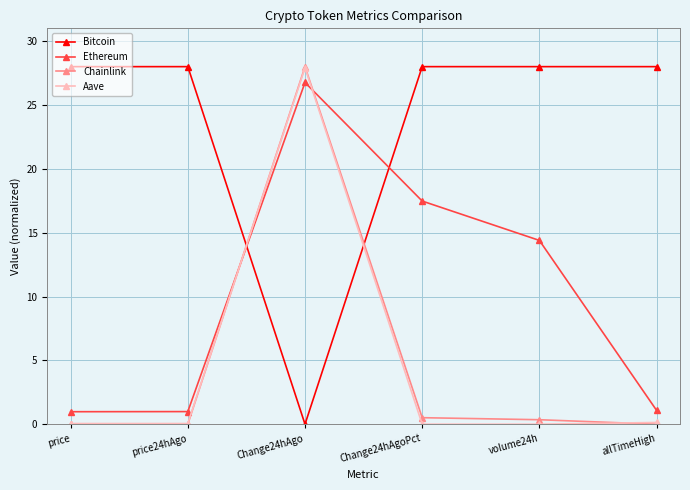

At how many categories does at least one series exceed 22?

6